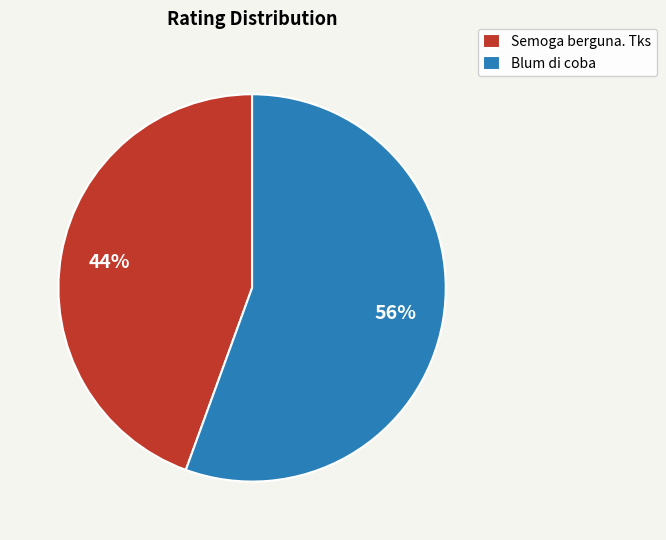

True or false: Semoga berguna. Tks accounts for 44% of the total.

True